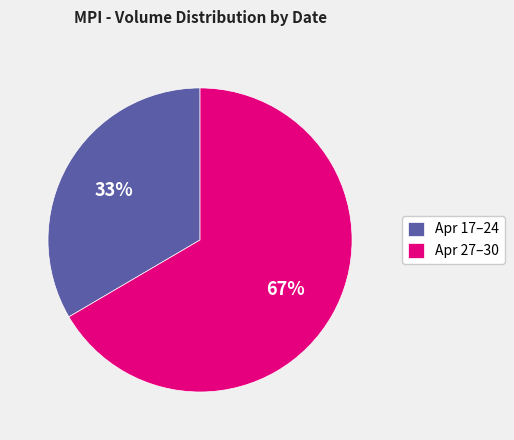

Count the number of slices in the pie.

2